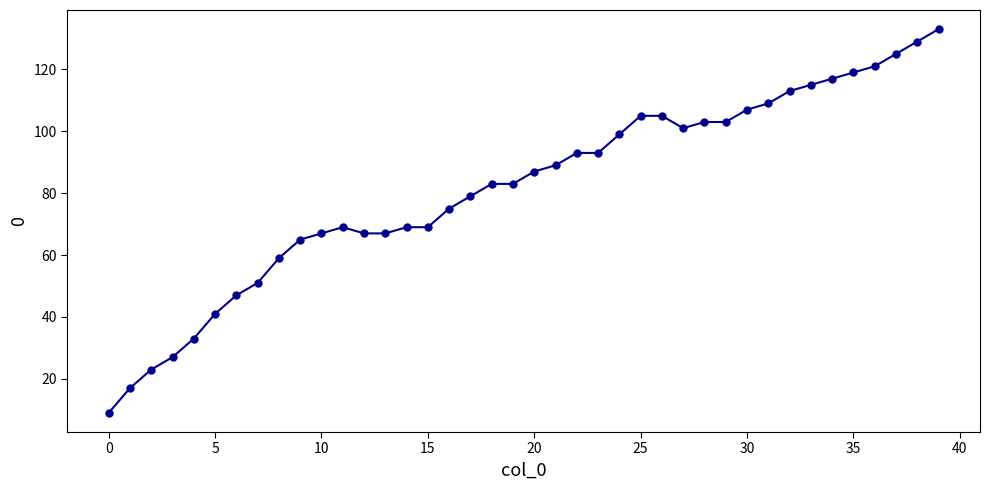

What is the average value?

82